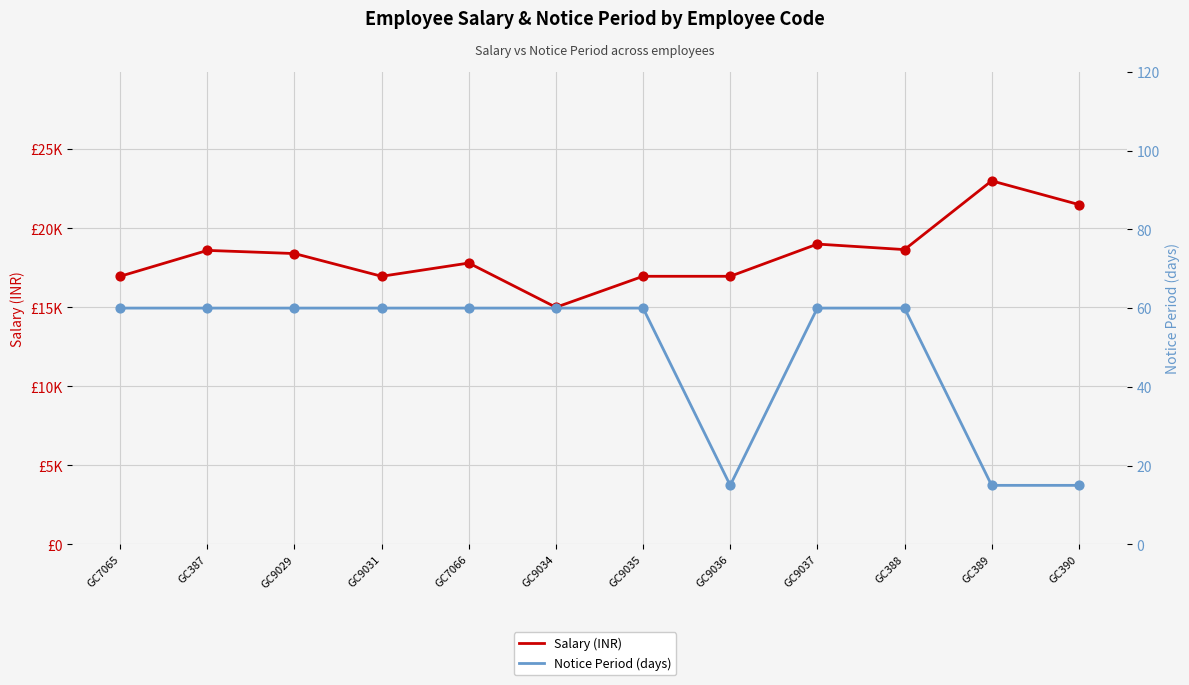

Which series reaches the maximum Y coordinate?

Salary (INR)